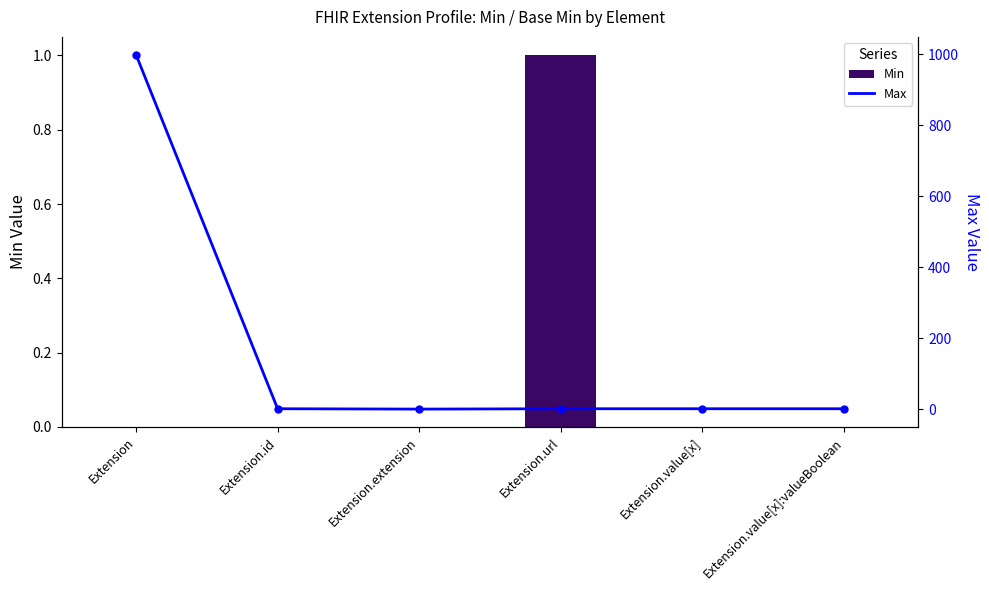

What are all the series names shown in the legend?

Min, Max